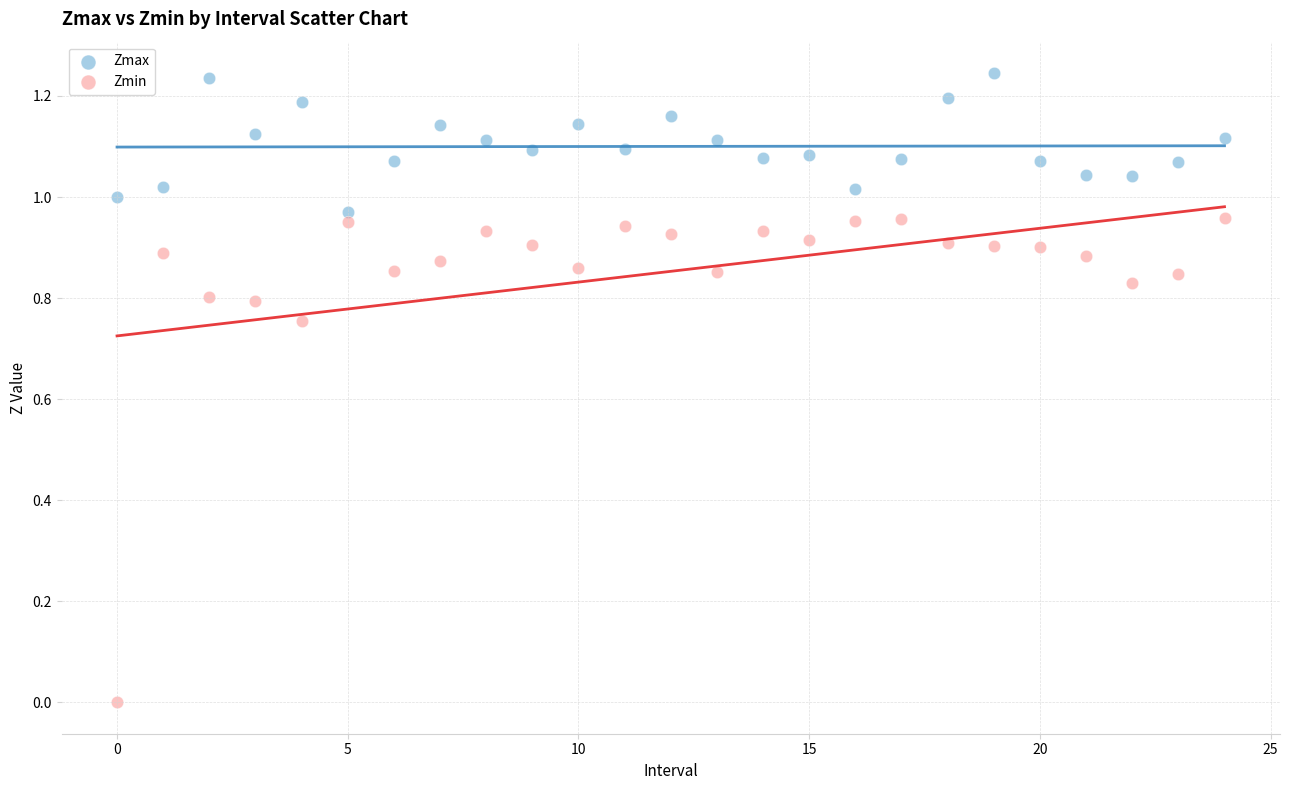

Which series reaches the minimum Y coordinate?

Zmin